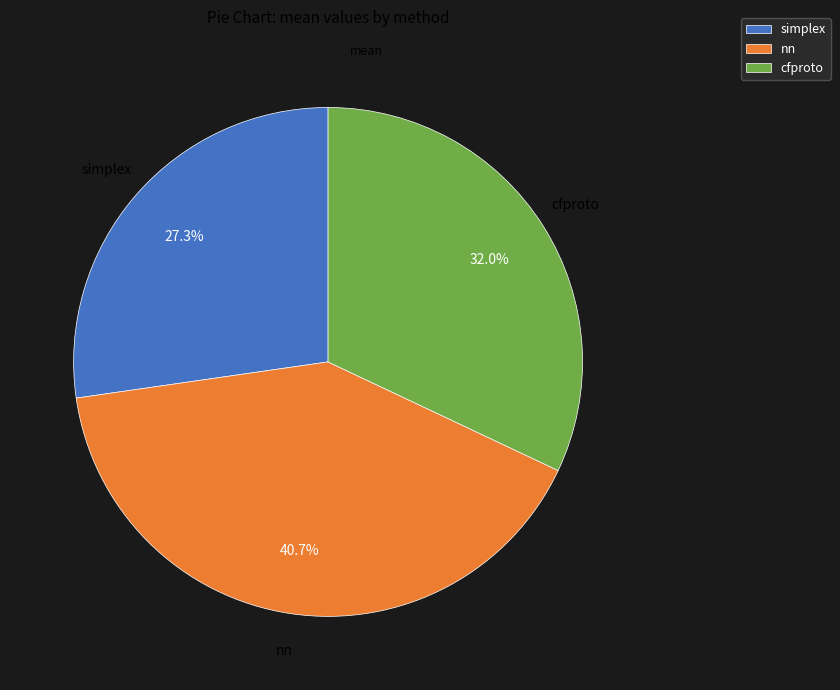

The simplex slice represents 27% of the pie. True or false?

True